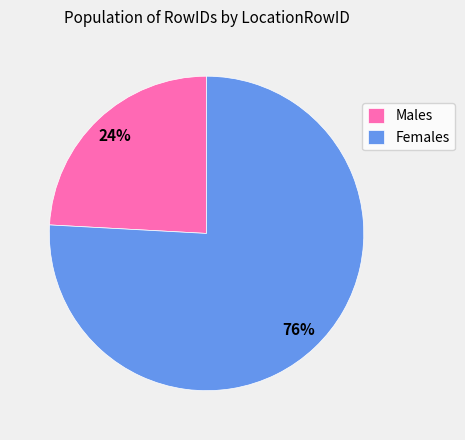

To the nearest percent, what portion does Females represent?

76%